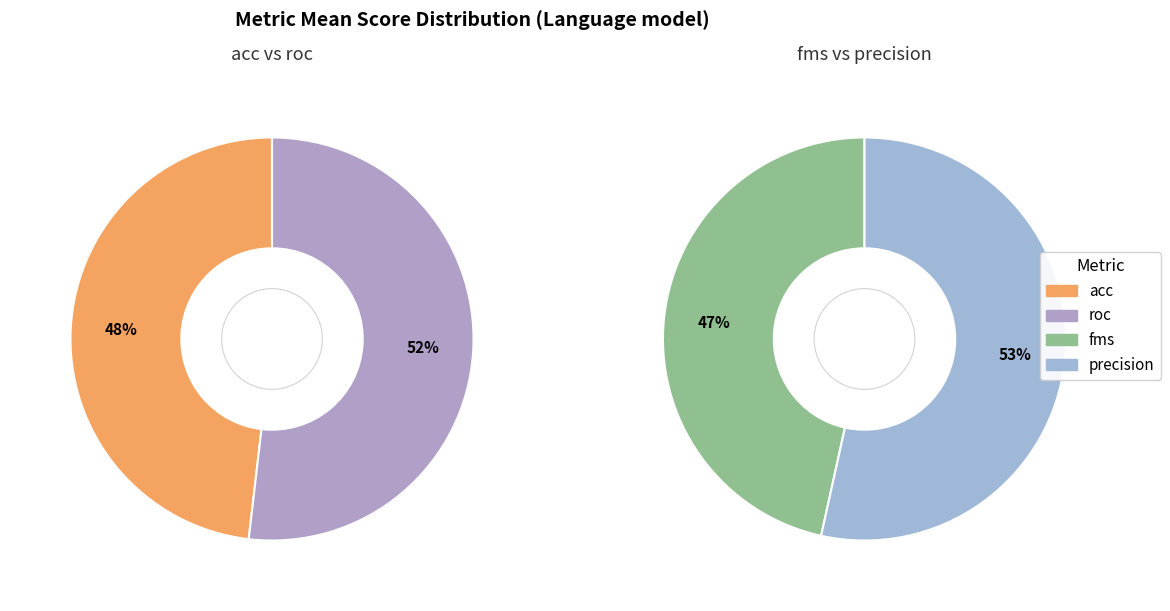

The acc slice represents 33% of the pie. True or false?

False